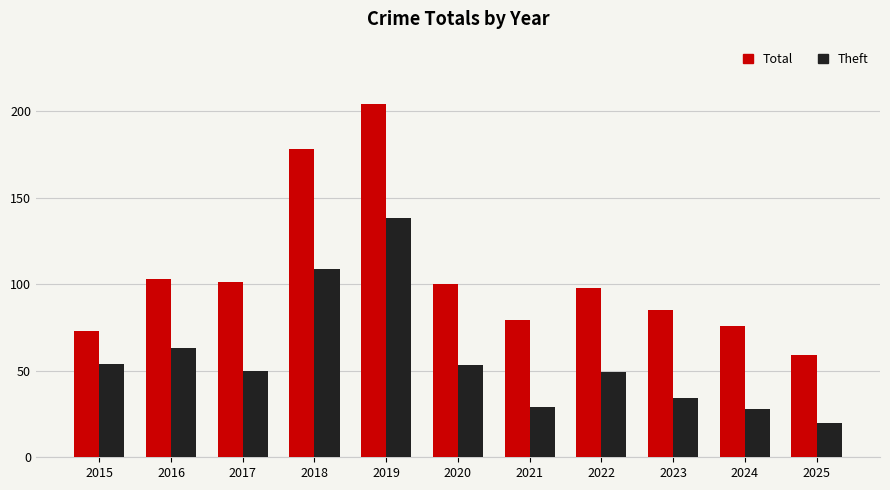

Rank the series by their maximum value, from lowest to highest.

Theft, Total